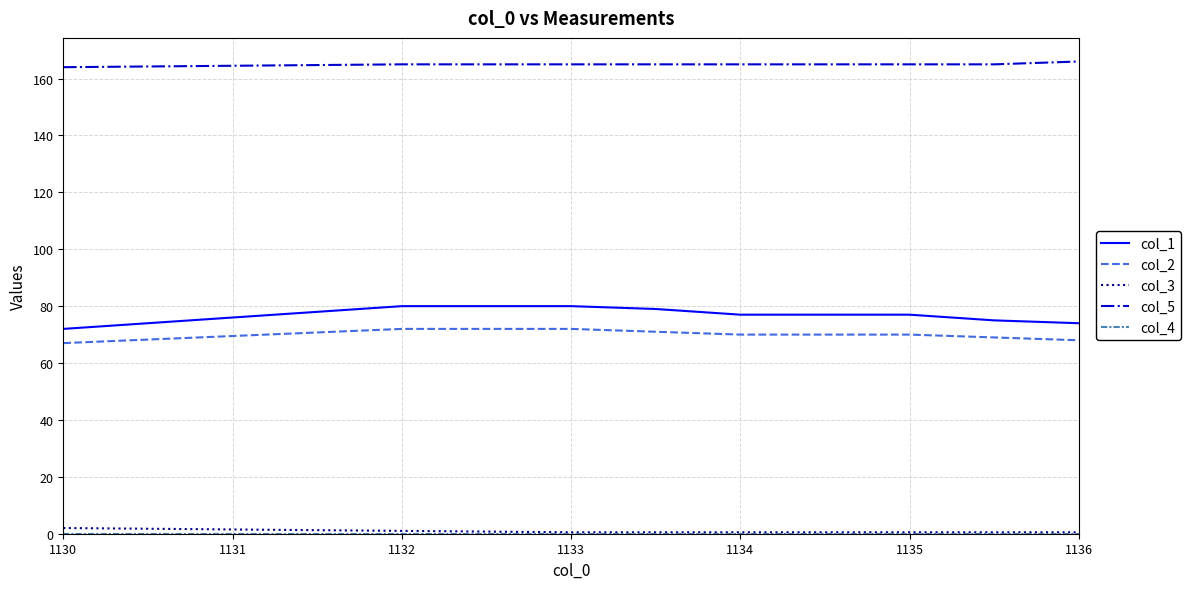

What is the greatest value displayed?

166.0